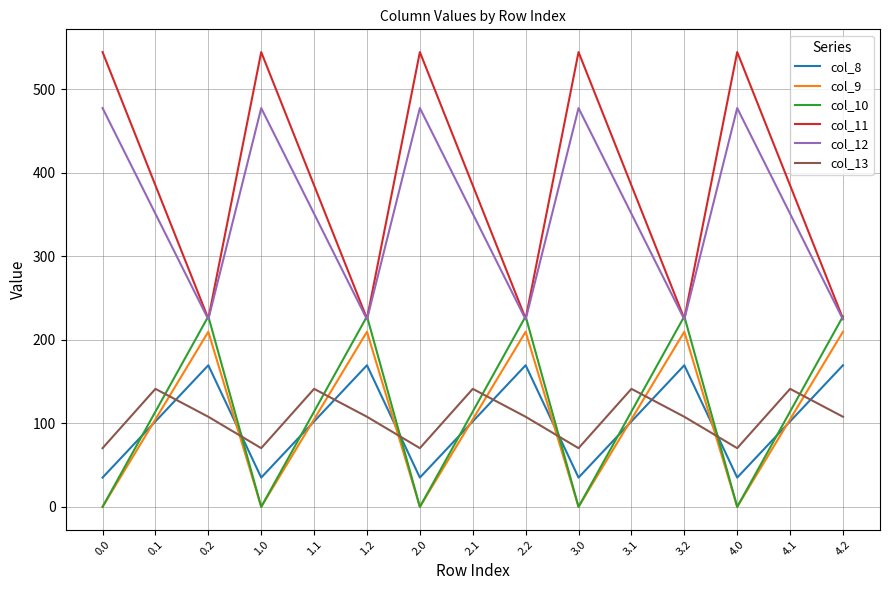

At how many categories does at least one series exceed 515?

5